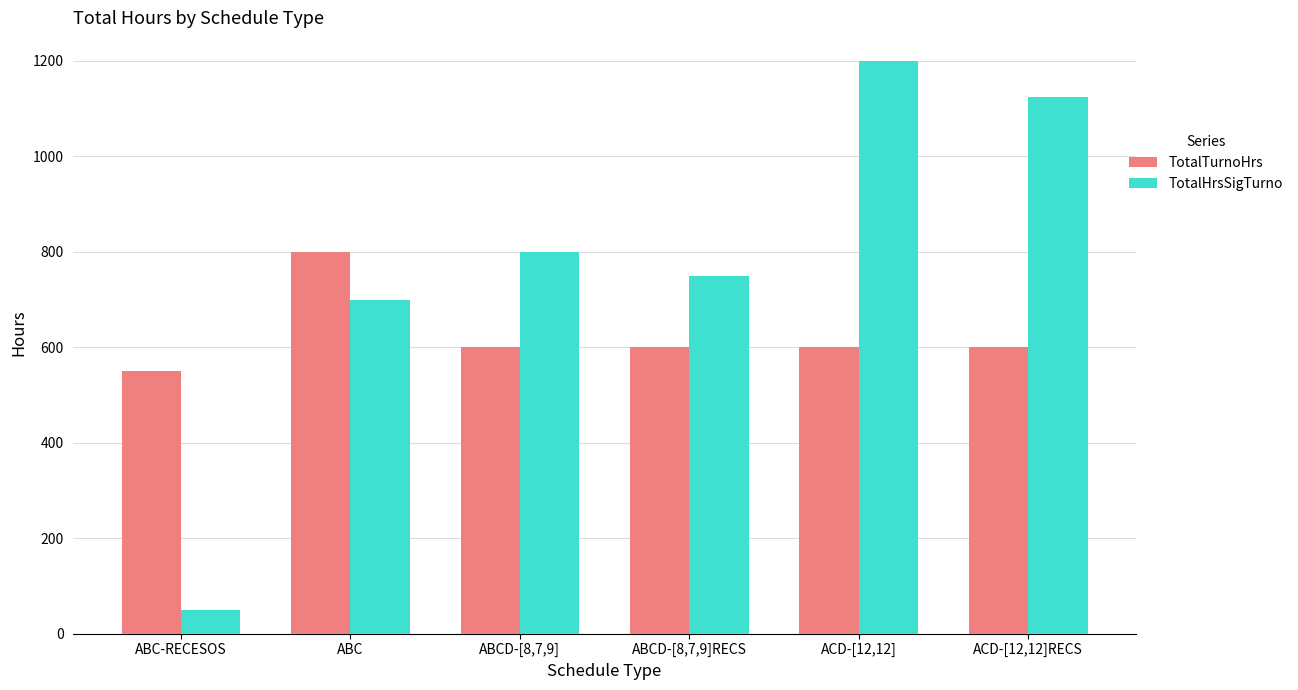

At which category does the chart reach its minimum across all series?

ABC-RECESOS